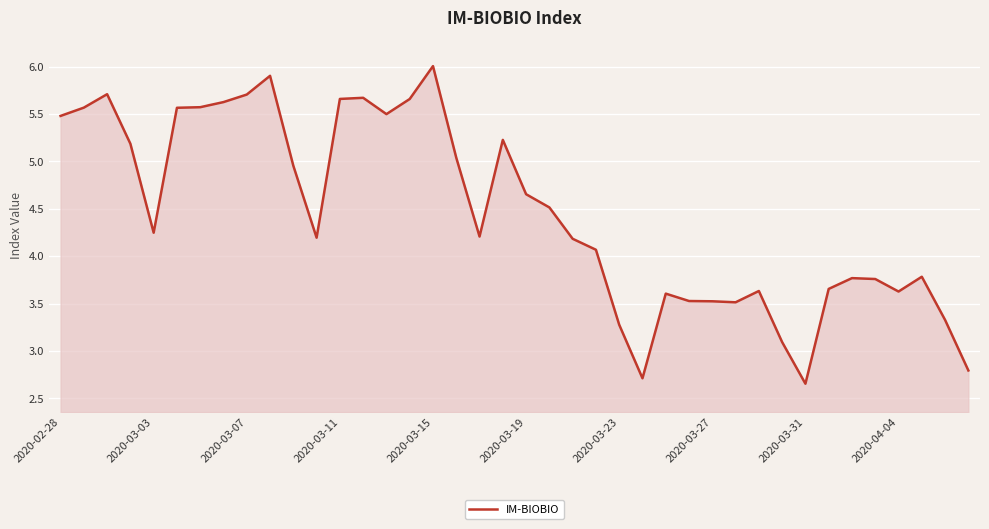

How many lines are shown in the chart?

1